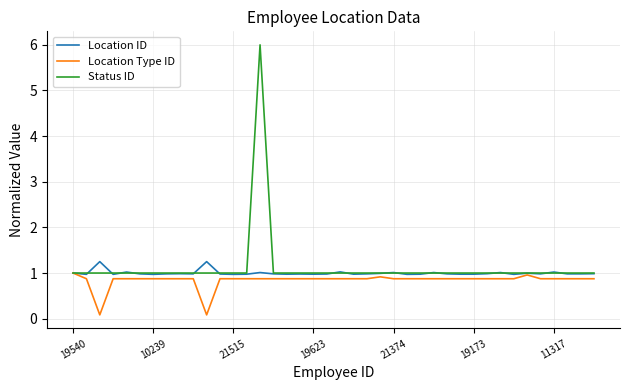

Which series has the widest spread of values?

Status ID